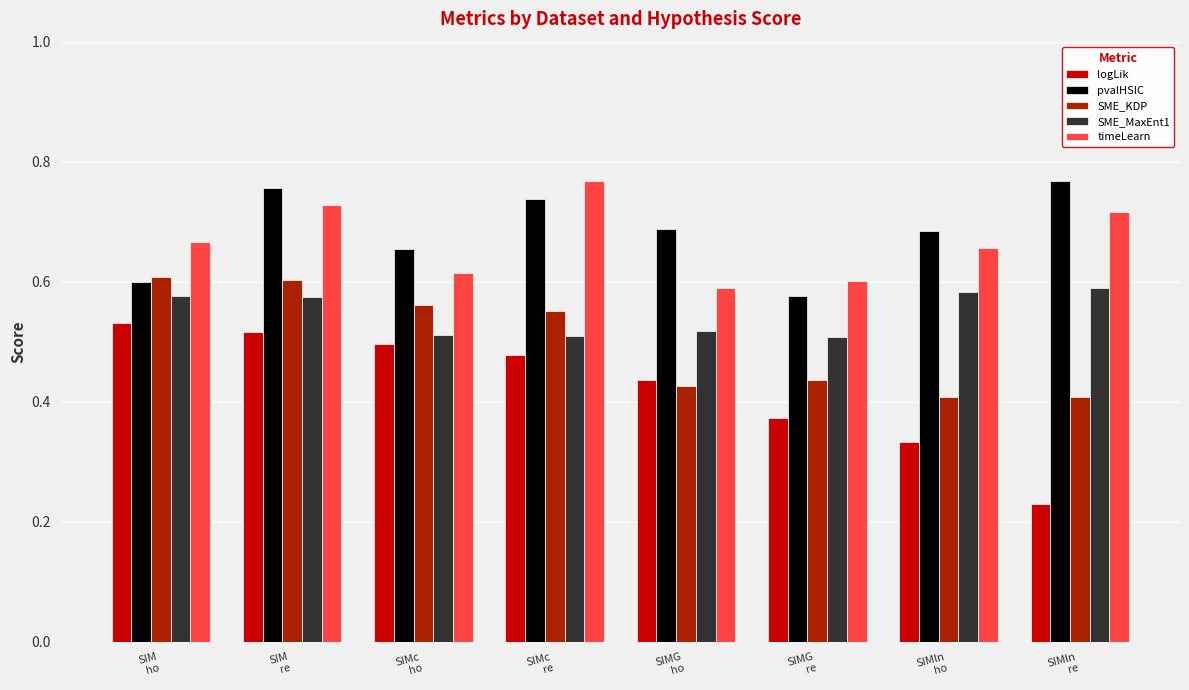

What position from the left is SIMG
re?

6